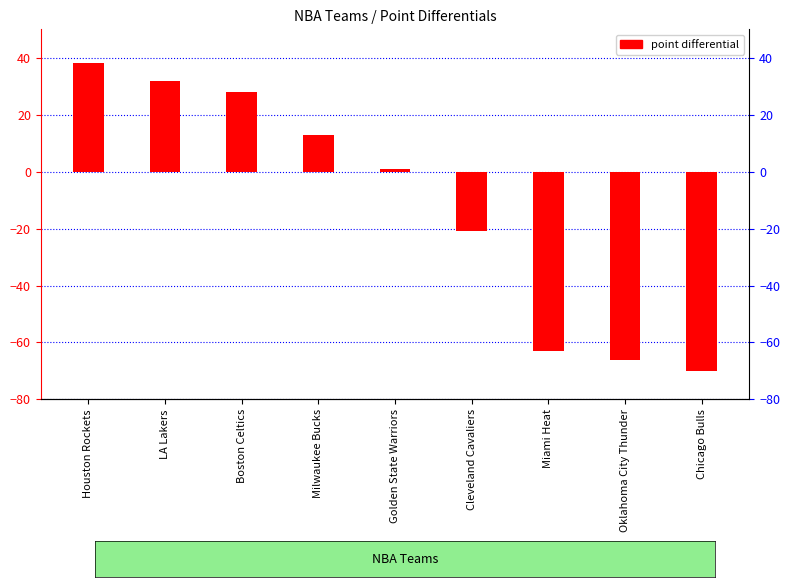

What is the difference between the maximum and second lowest values?

104